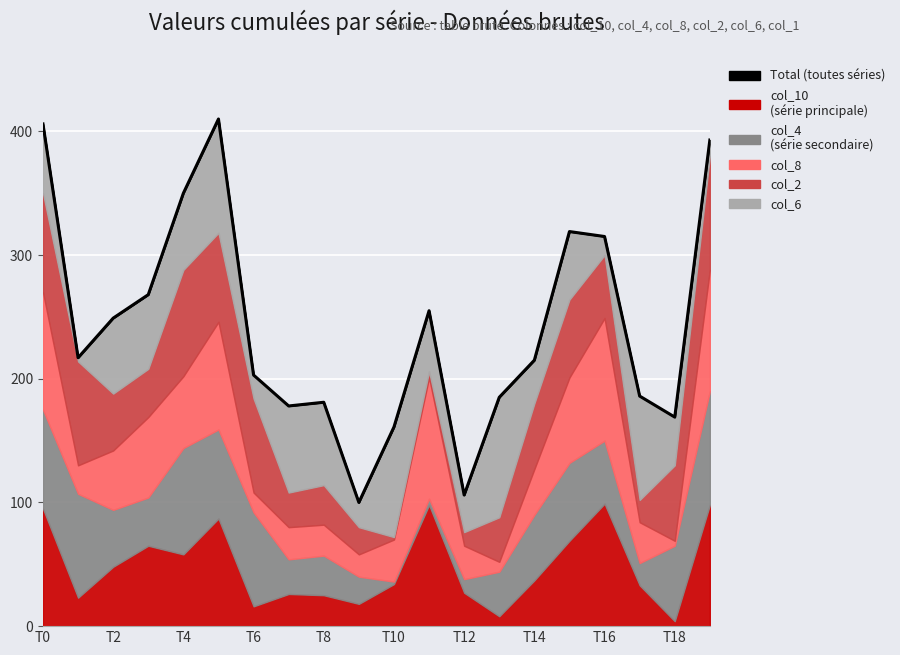

The value at T12 is 138. True or false?

False